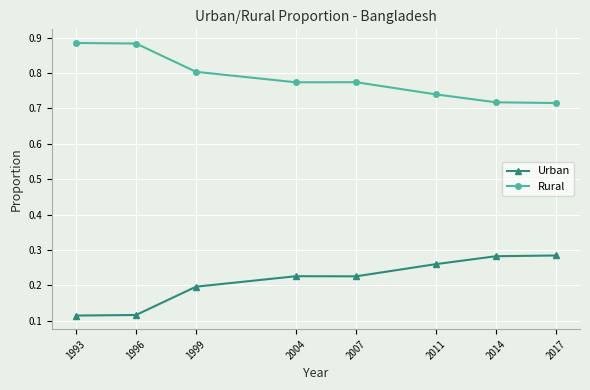

What are all the series names shown in the legend?

Urban, Rural